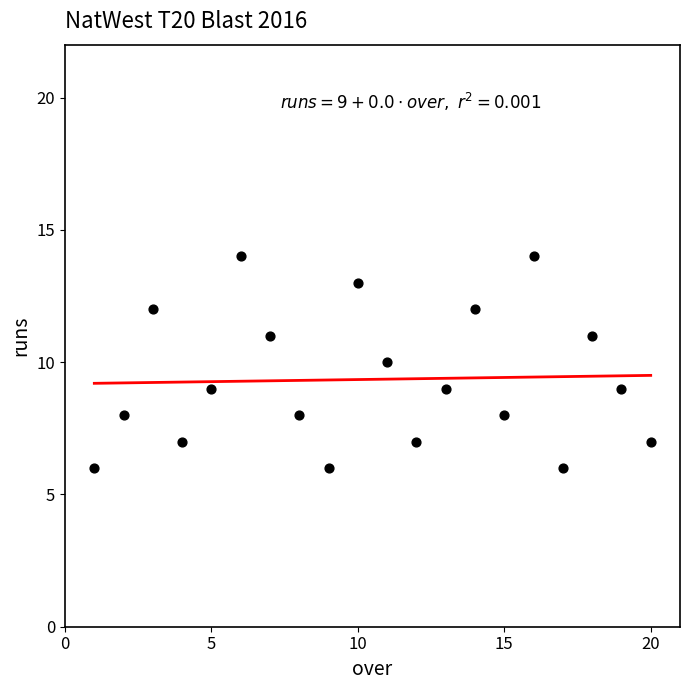

What is the range of X values (max minus min)?

19